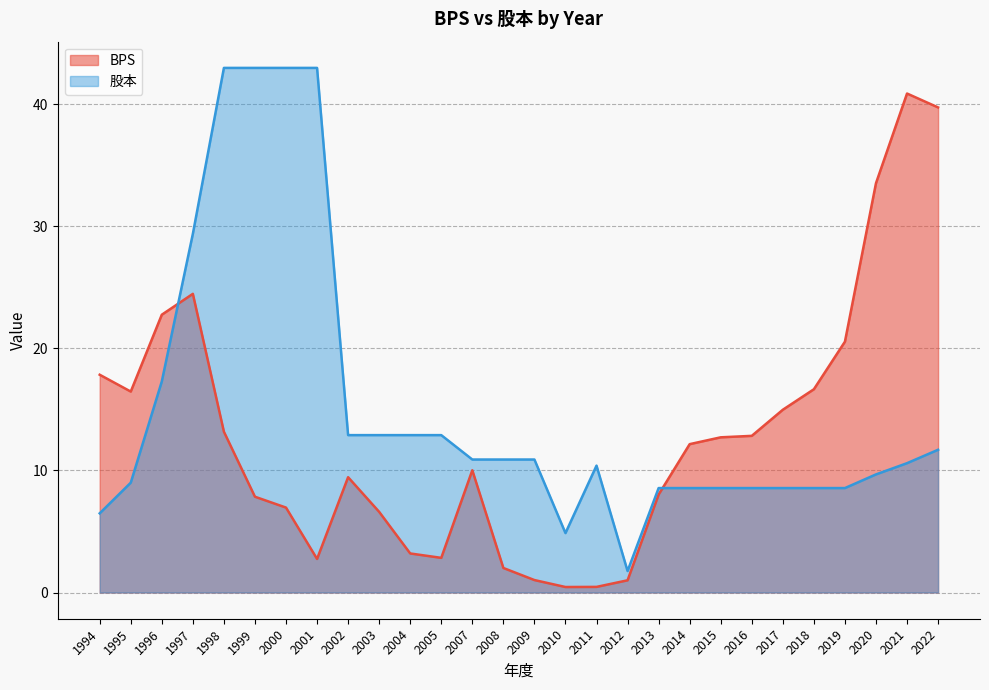

At which label is 股本 closest to 22?

1996